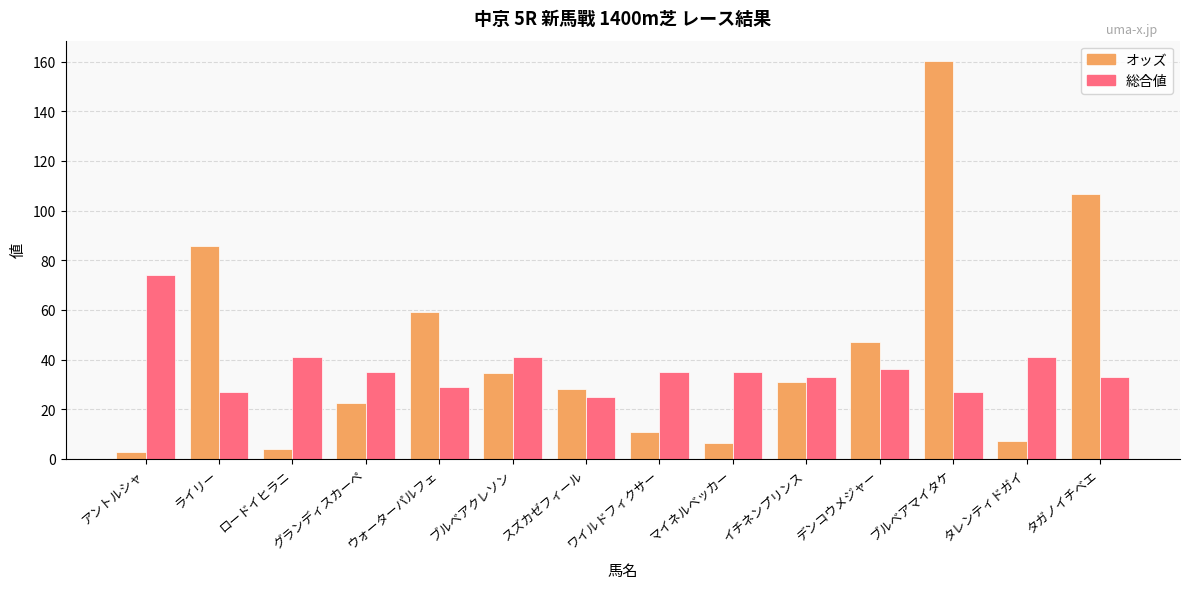

Which label corresponds to the smallest value in the chart?

アントルシャ